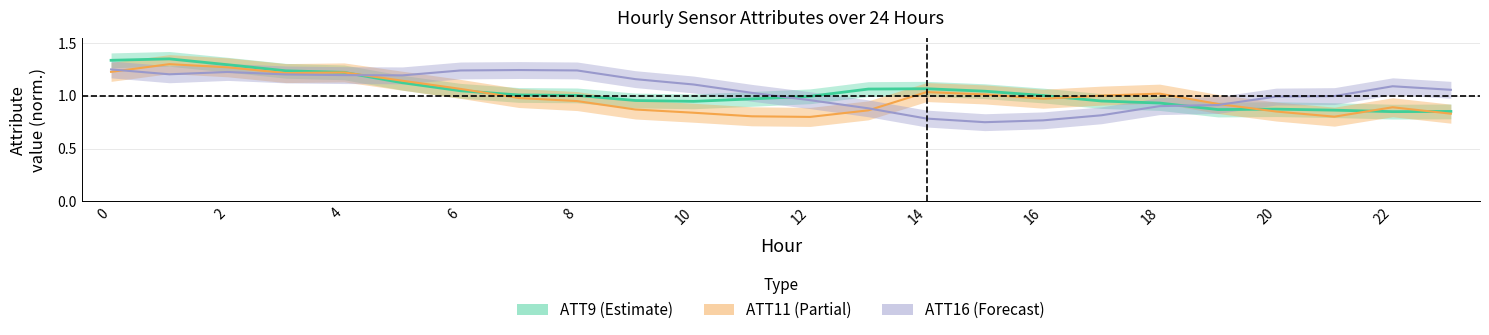

Which series has the largest range (max minus min)?

ATT9